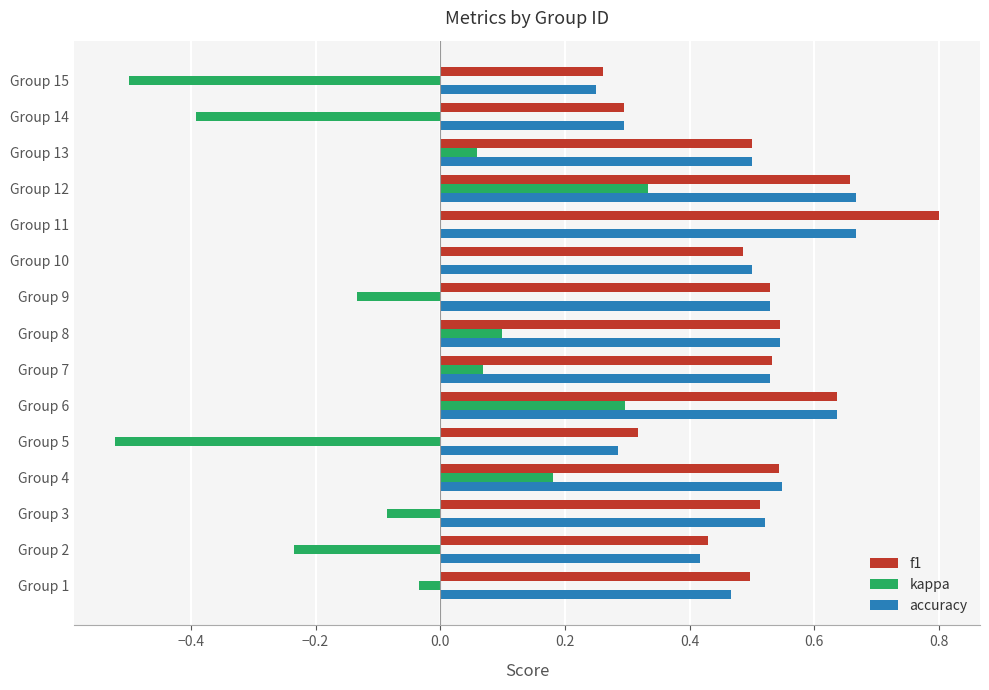

What is the greatest value displayed?

0.8